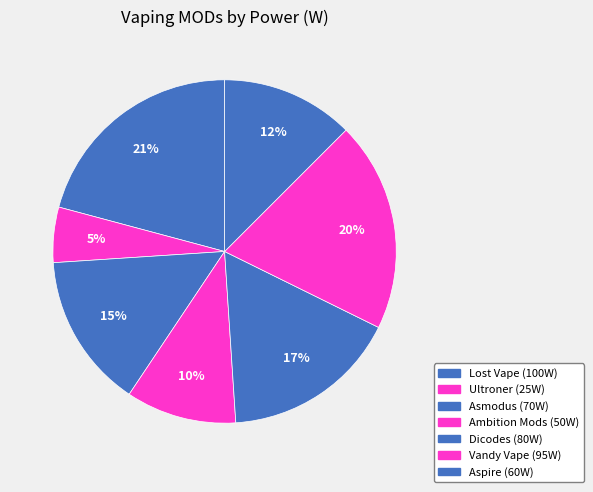

How many segments does this pie chart have?

7